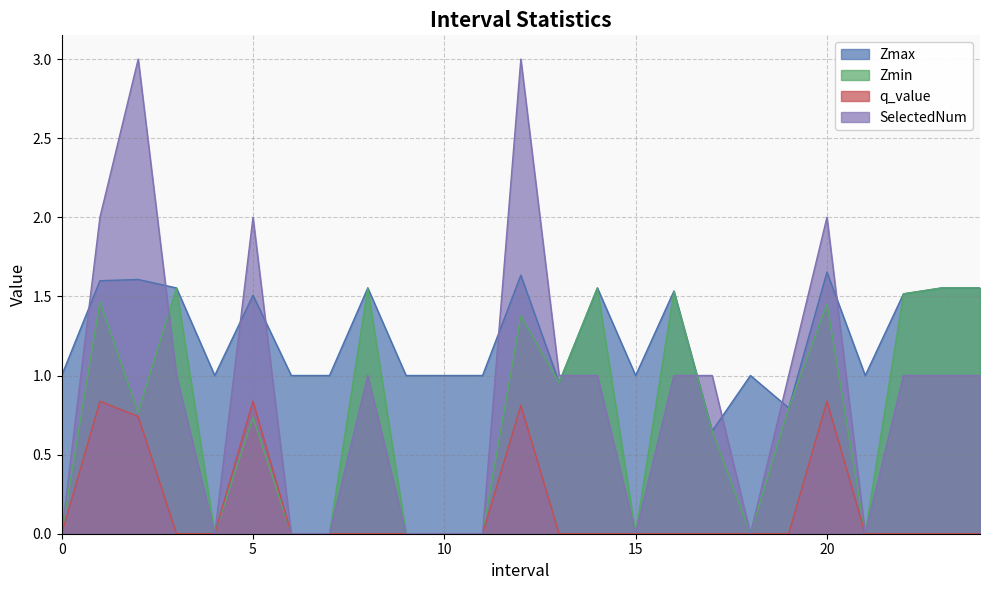

List the labels in order of Zmax value, largest first.

20, 12, 2, 1, 24, 23, 3, 14, 8, 16, 22, 5, 0, 4, 6, 7, 9, 10, 11, 15, 18, 21, 13, 19, 17